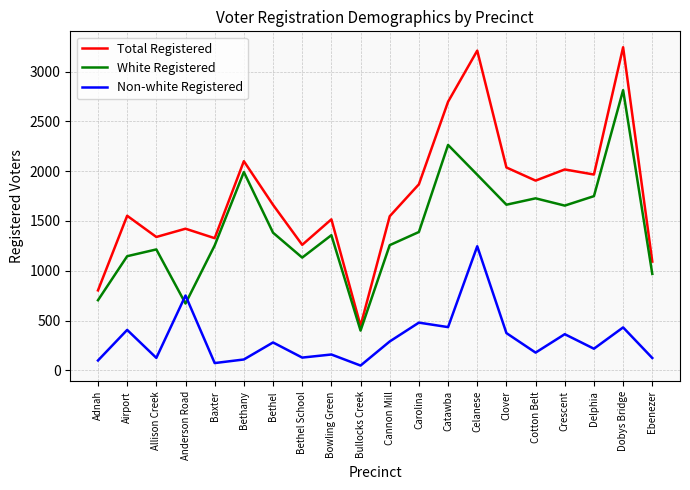

How many intersections are there between Non-white Registered and White Registered?

2